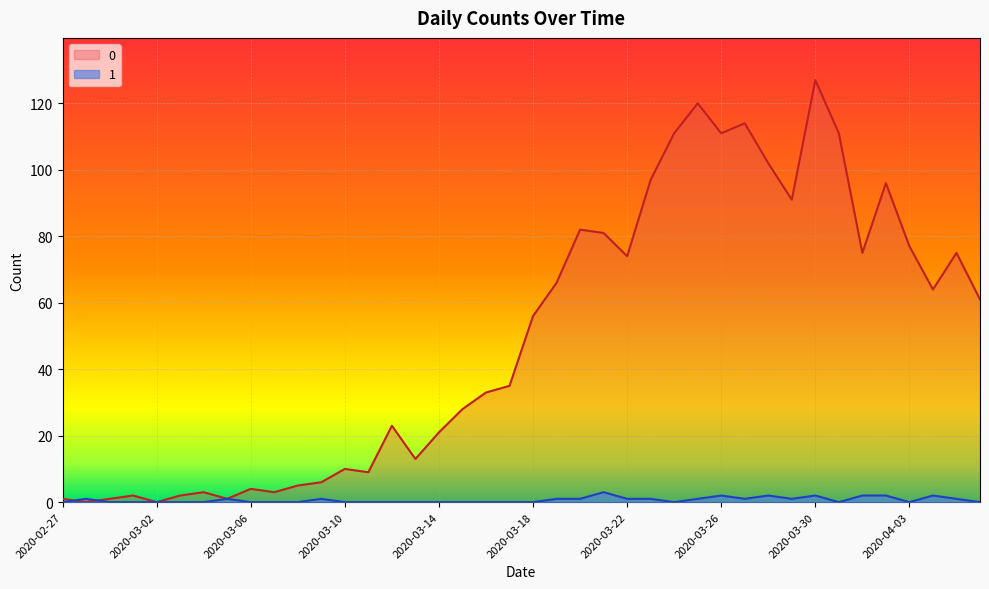

How many interior local peaks does the 0 series have?

11